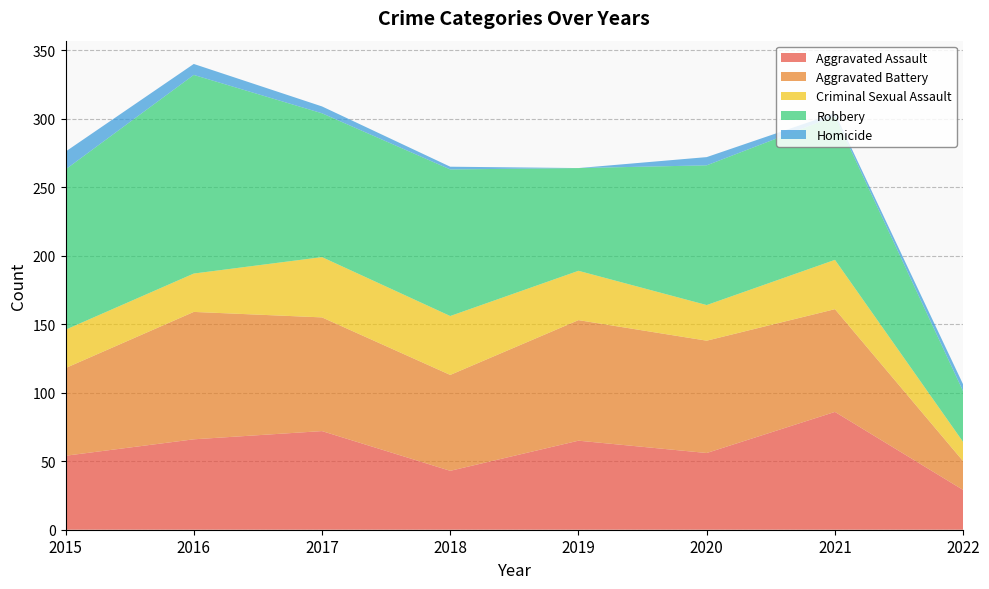

Reading left to right, extract all data points from this chart.

Aggravated Assault: 54	66	72	43	65	56	86	29
Aggravated Battery: 64	93	83	70	88	82	75	21
Criminal Sexual Assault: 28	28	44	43	36	26	36	14
Robbery: 117	145	105	107	75	102	105	37
Homicide: 13	8	5	2	0	6	2	5